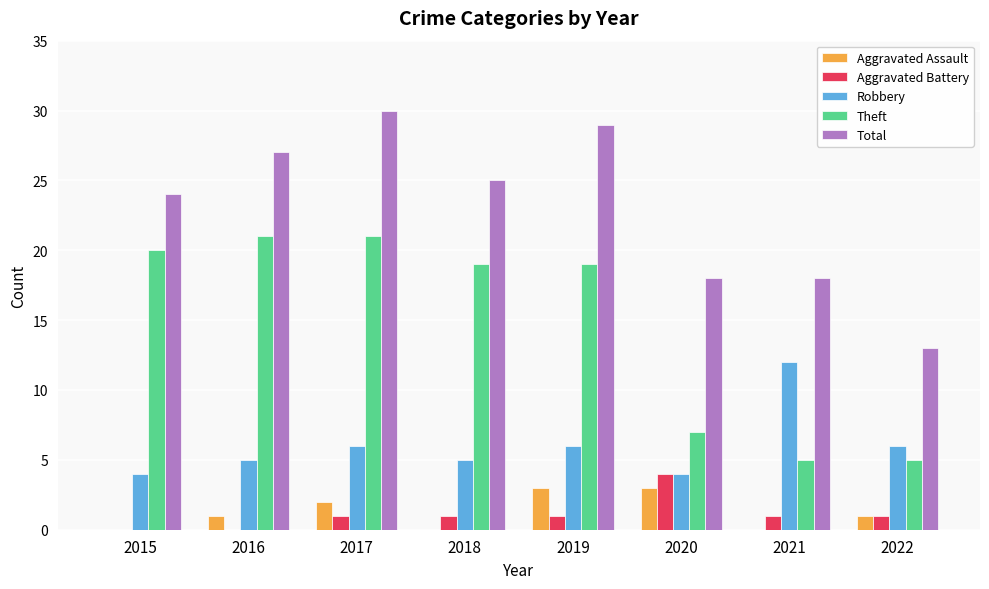

Is the value of Theft at 2021 greater than the value of Total at 2018?

No